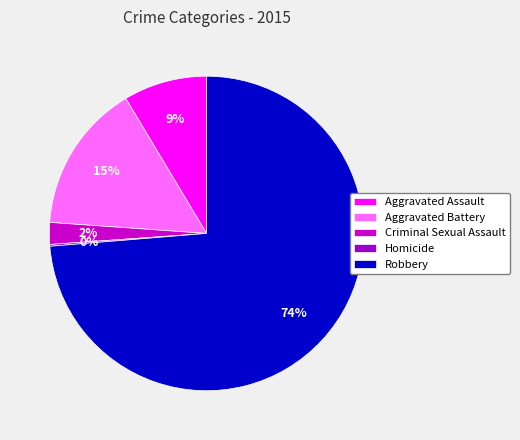

Which slice is the largest?

Robbery